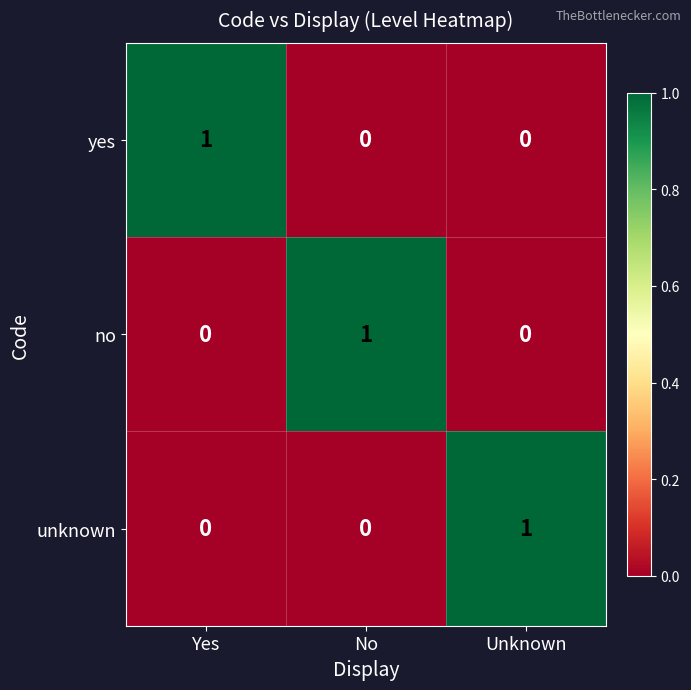

The value of yes at Unknown is -1. True or false?

False